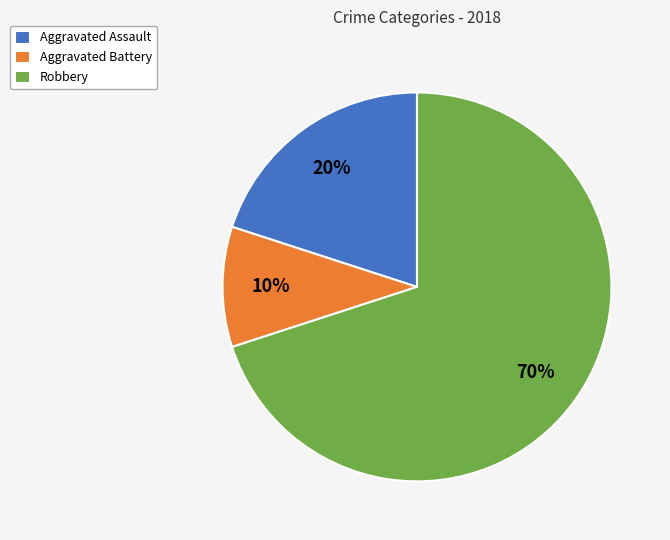

Which category has the smallest portion of the pie?

Aggravated Battery